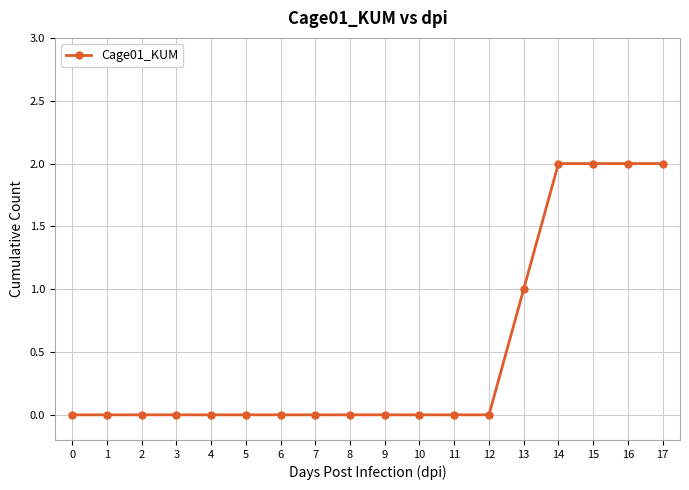

What is the sum of all values?

9